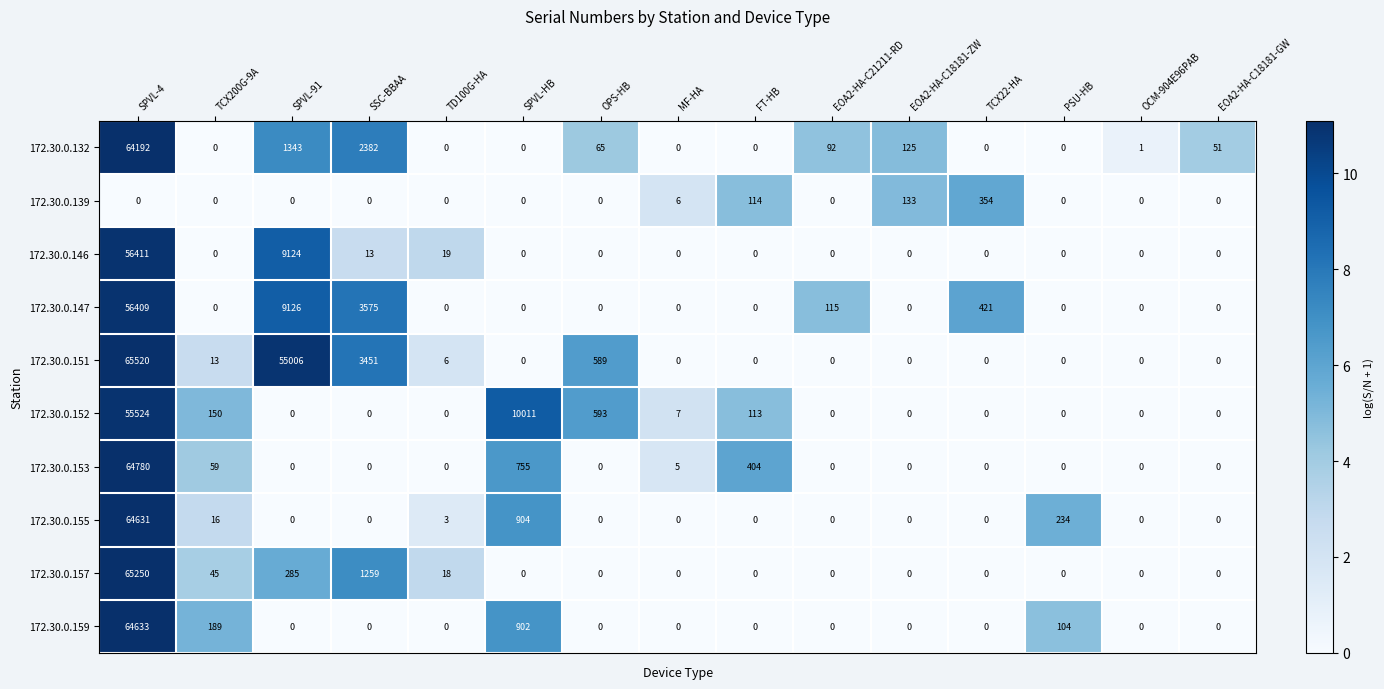

The value of 172.30.0.159 at EOA2-HA-C18181-GW is 32023. True or false?

False